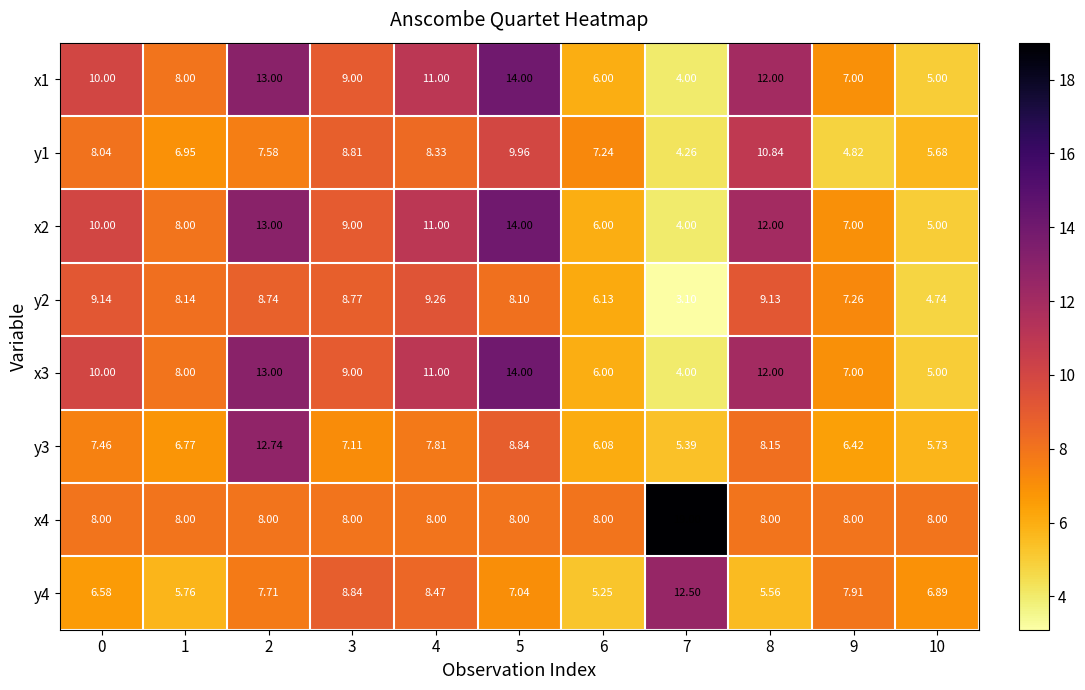

At which category does the chart reach its minimum across all series?

7